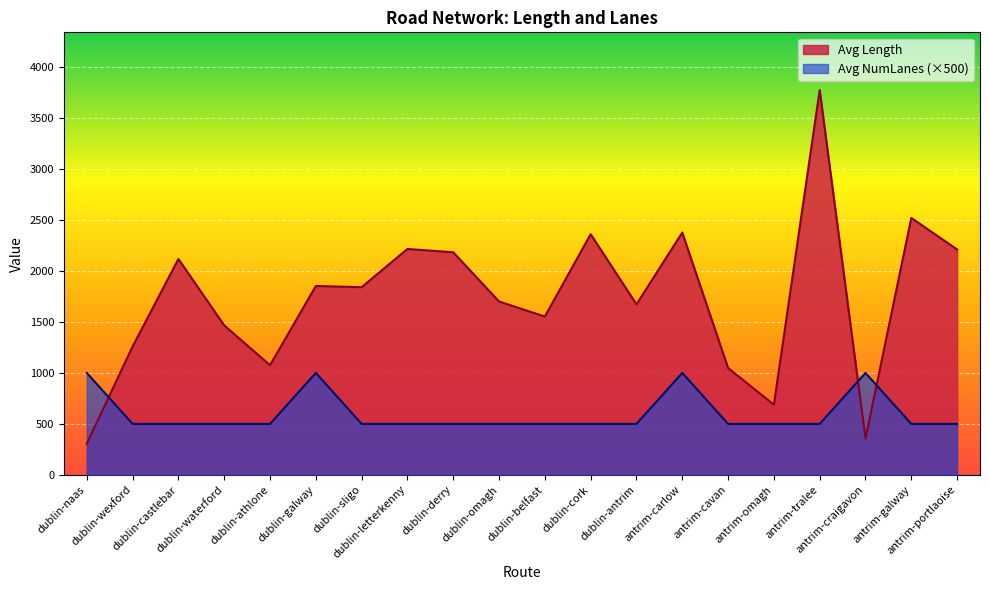

Which series ends up on top after the final intersection of Avg Length and Avg NumLanes?

Avg Length